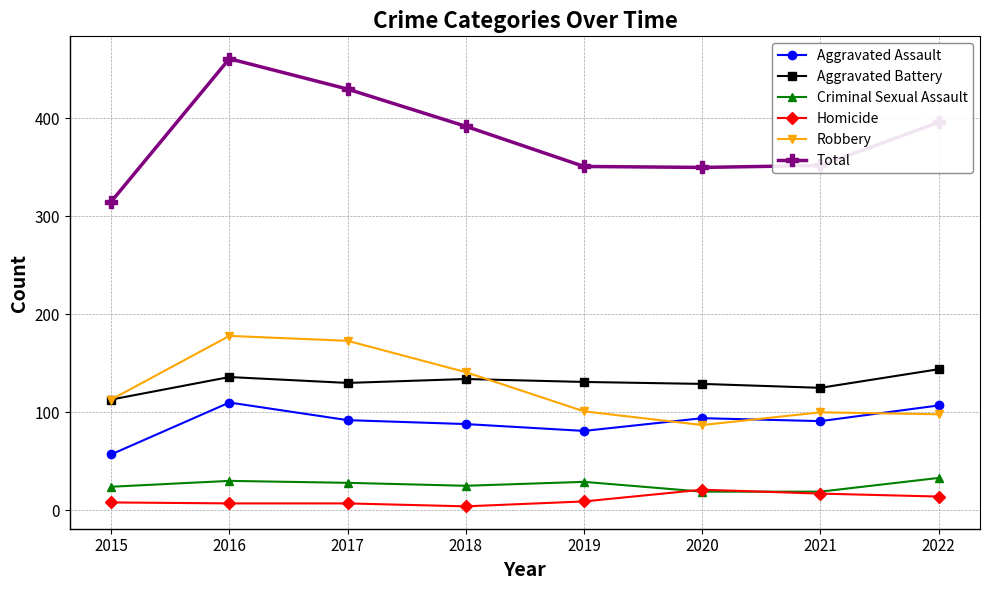

True or false: Homicide and Total intersect in this chart.

False